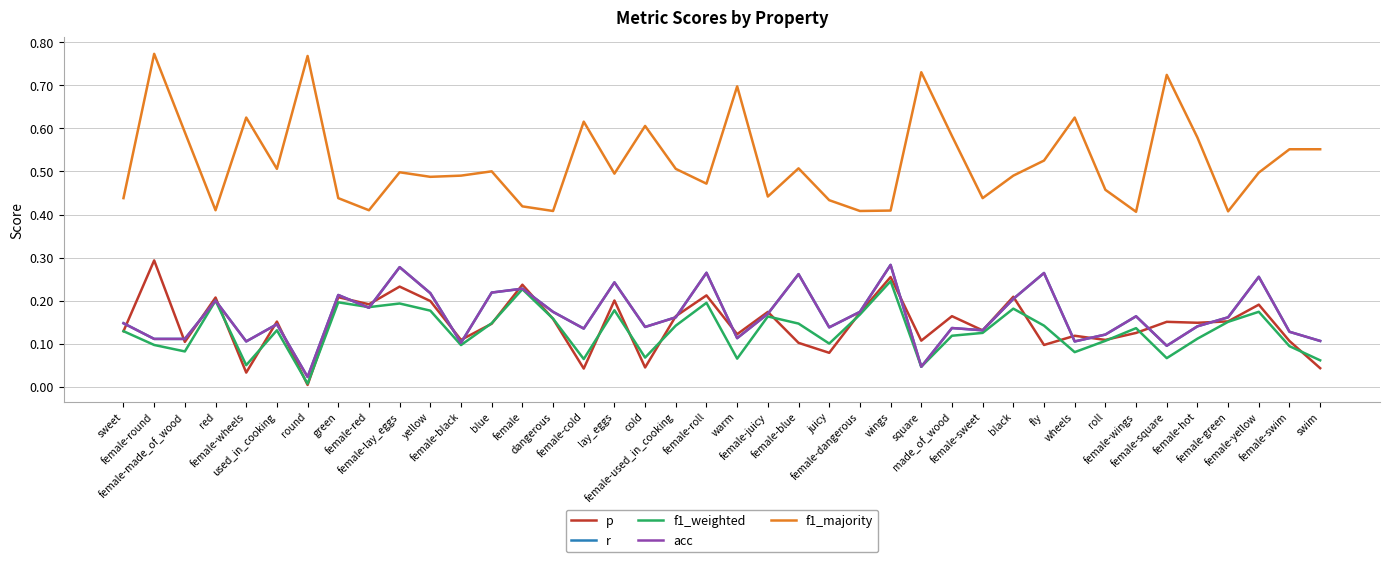

What is the spread (max minus min) of values at fly?

0.4